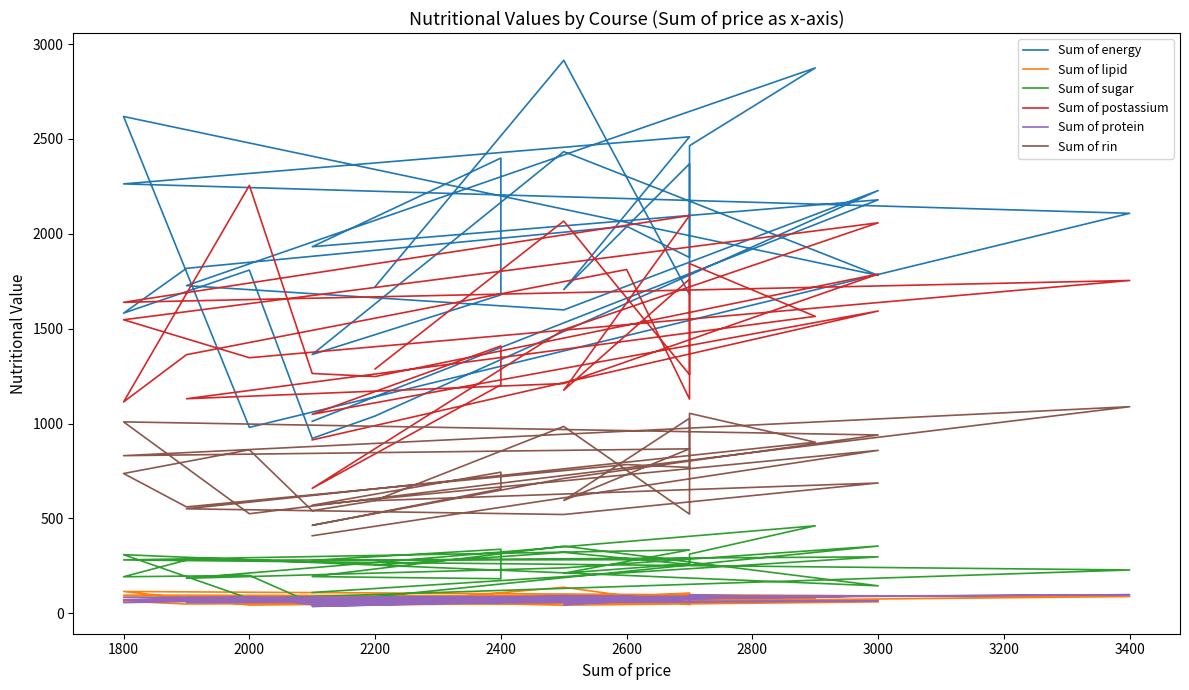

At which category is the sum across all series the highest?

1800